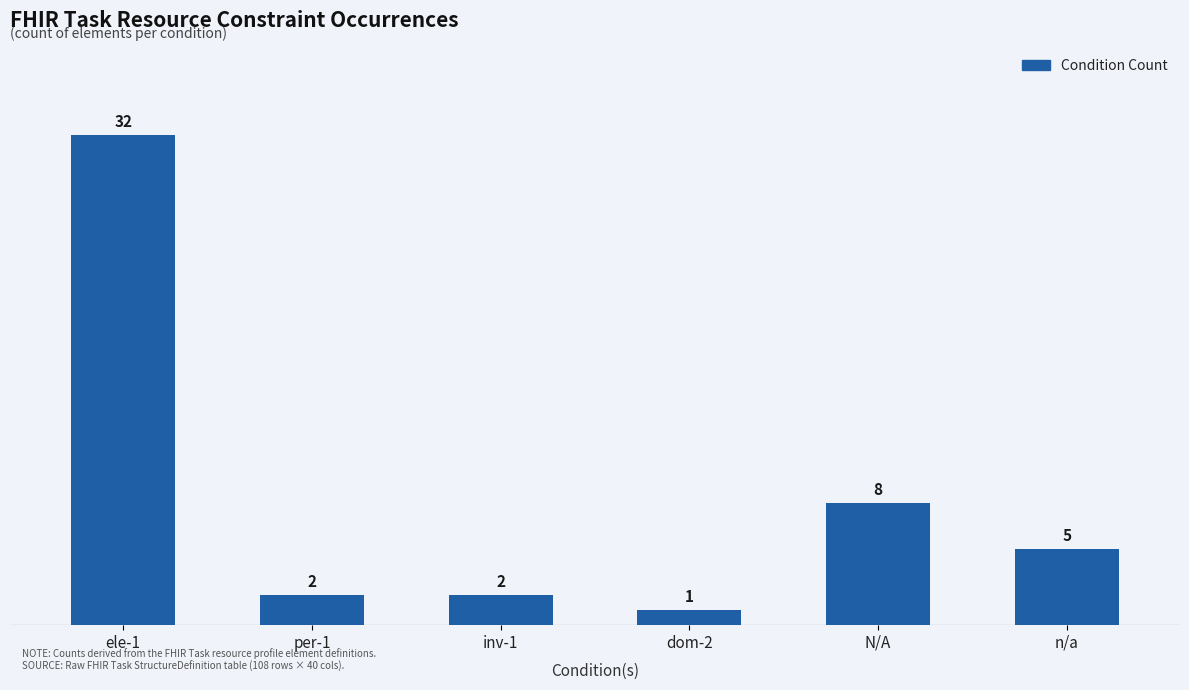

Which label corresponds to the largest value in the chart?

ele-1